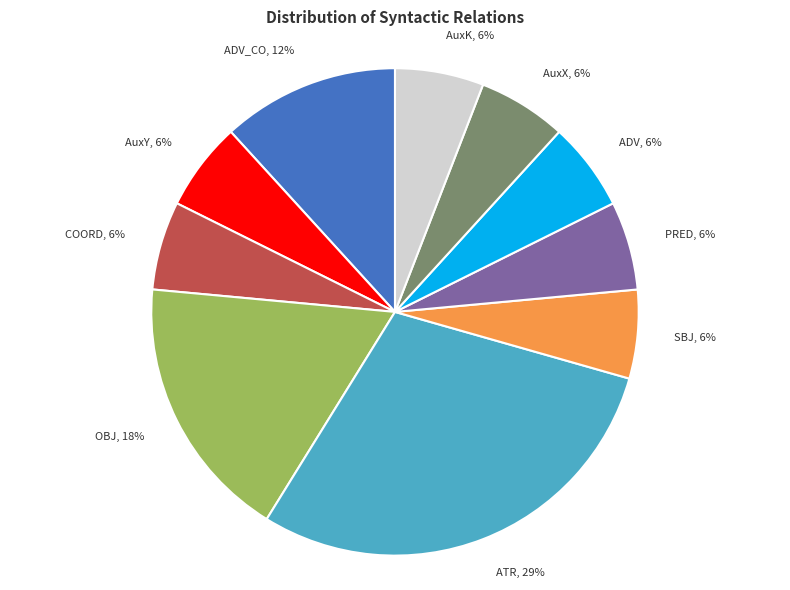

Is there a majority slice in this chart?

No